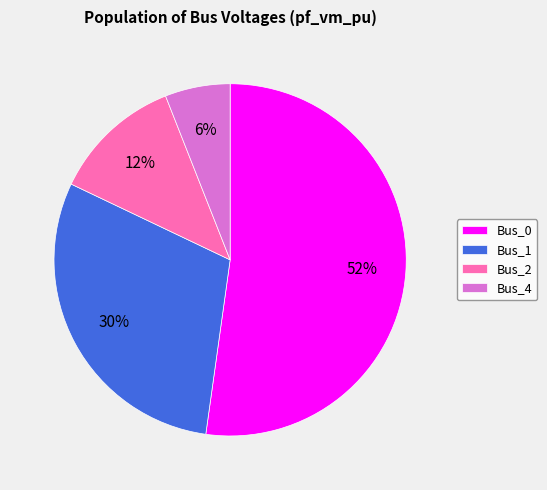

The Bus_4 slice represents 6% of the pie. True or false?

True